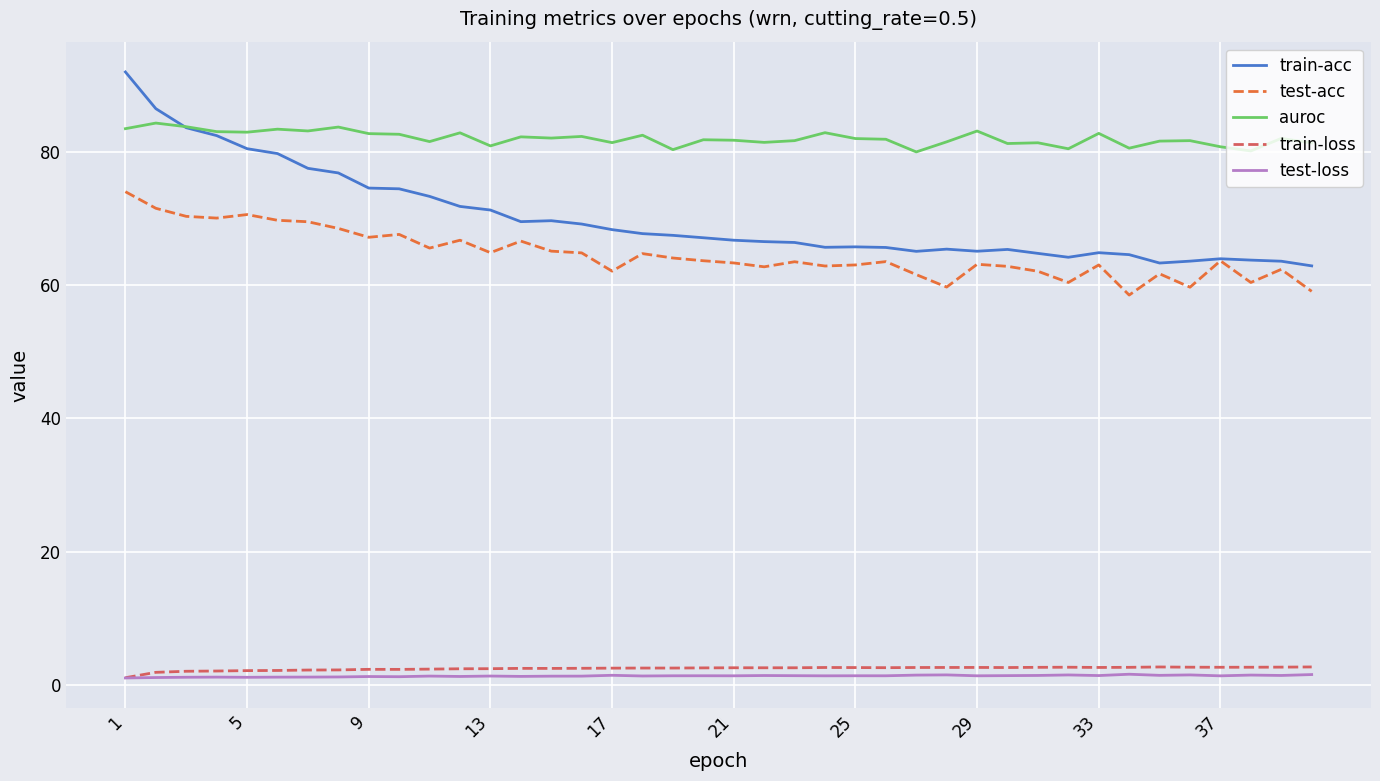

True or false: train-acc and test-loss cross at least once.

False